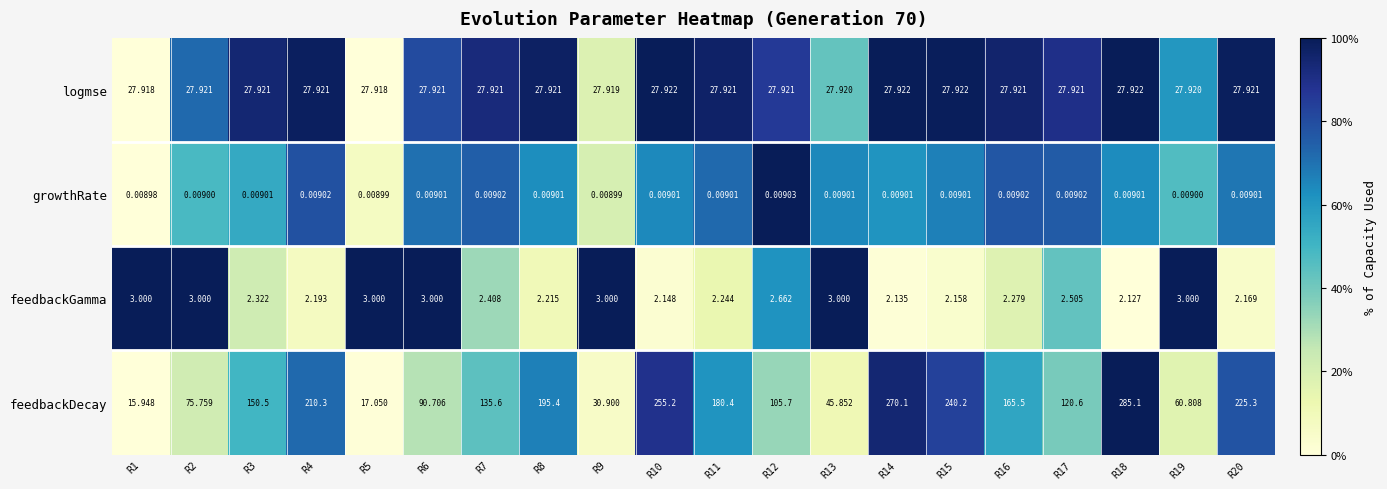

How many data points in feedbackDecay are less than 150?

10